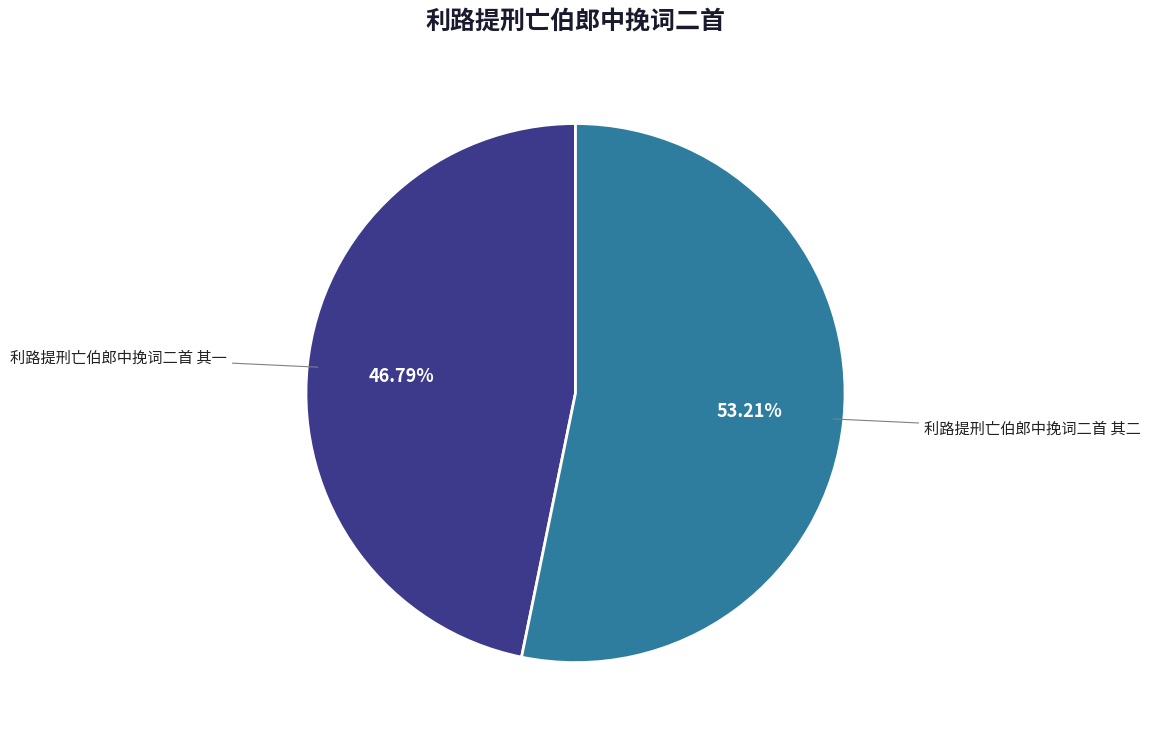

Do 利路提刑亡伯郎中挽词二首 其二 and 利路提刑亡伯郎中挽词二首 其一 together represent more than half of the pie?

Yes